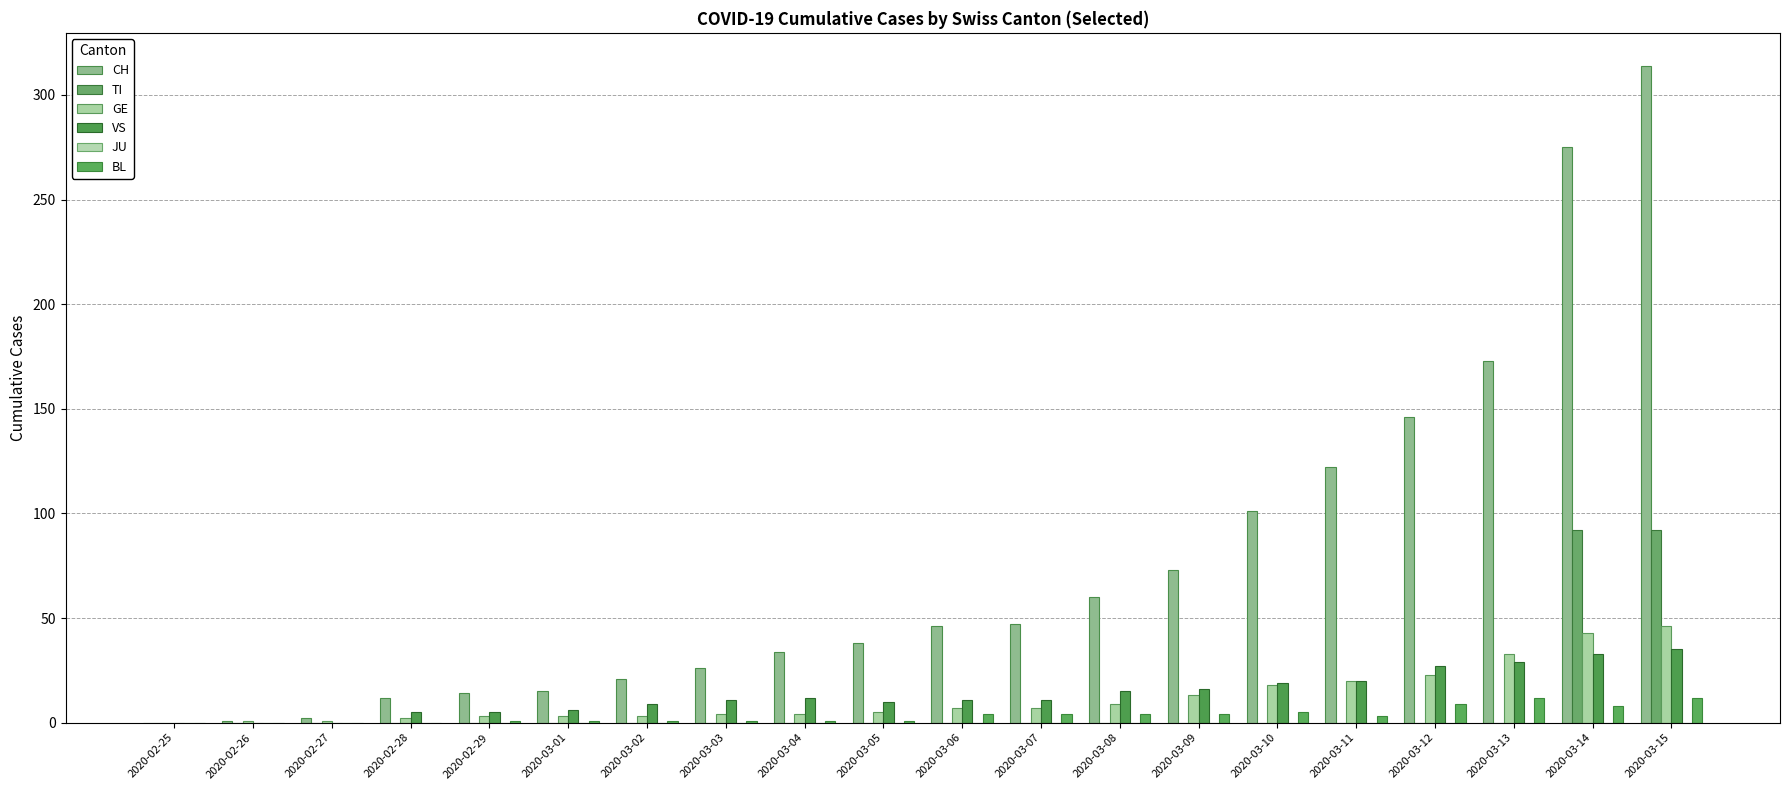

True or false: CH has a value of 4 at 2020-03-01.

False